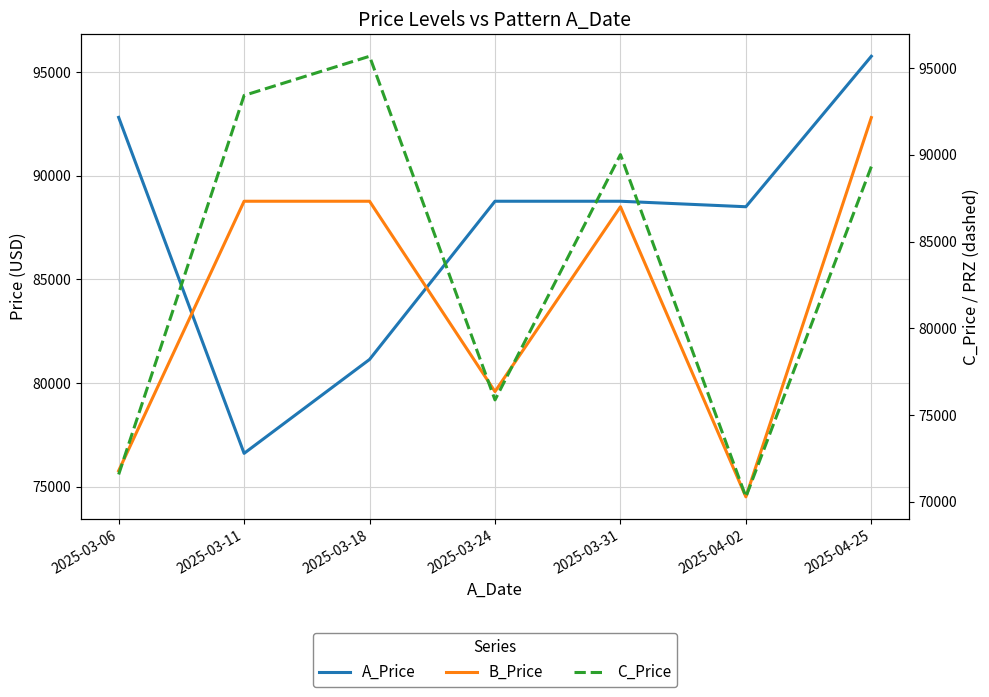

Where is the first local maximum for B_Price?

2025-03-31